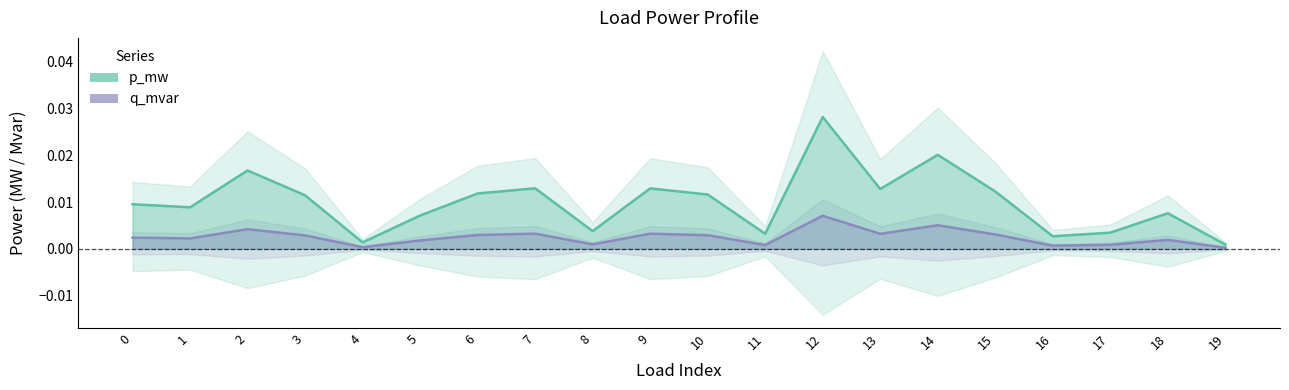

True or false: p_mw has a value of 0.0 at 11.

False